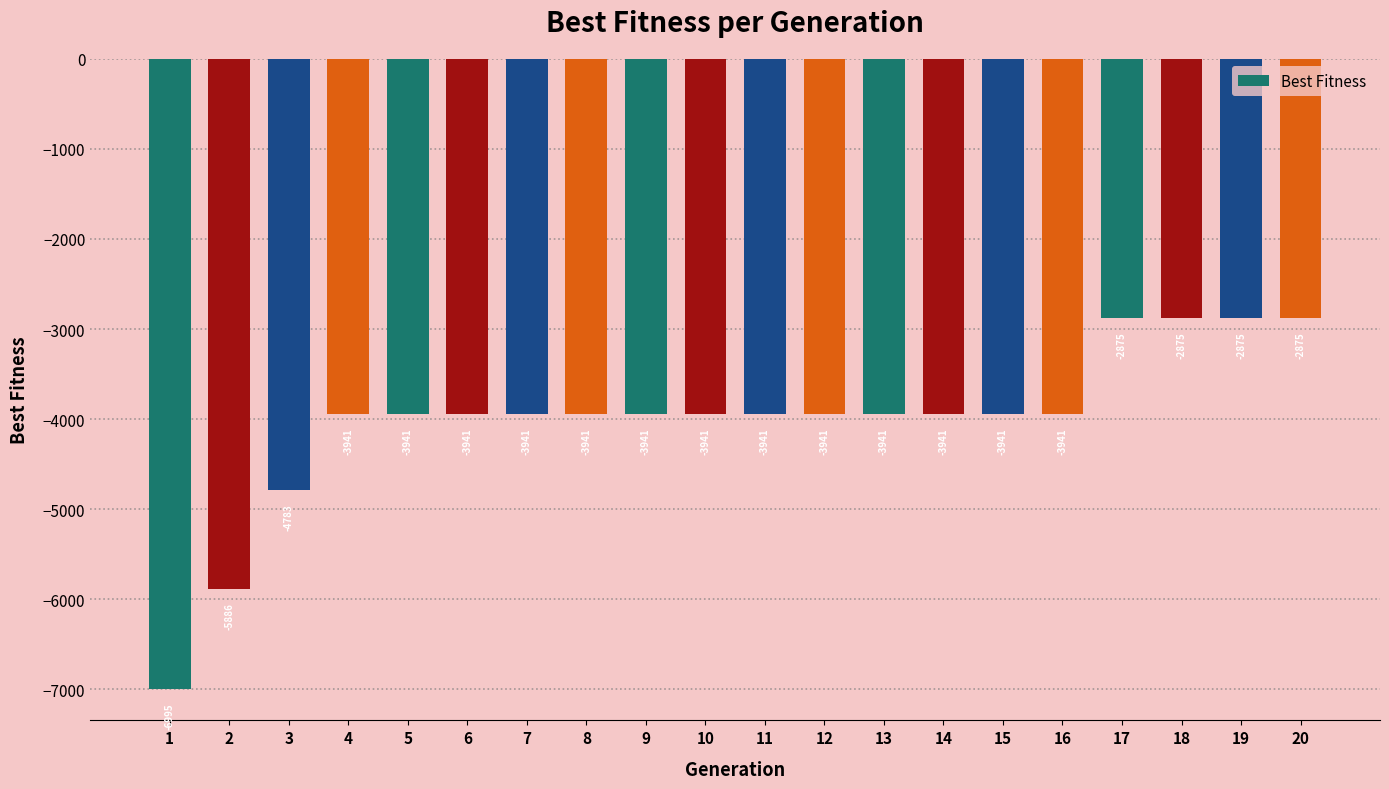

Where is the data nearest to the value -4935?

3